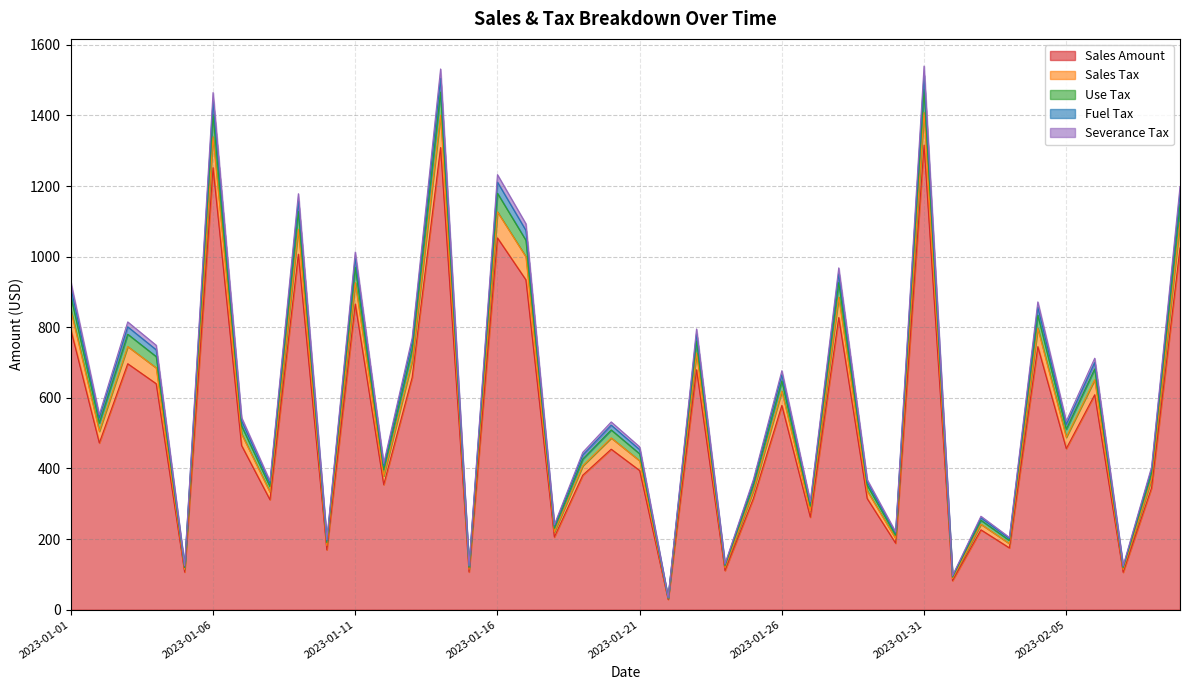

True or false: Fuel Tax and Severance Tax intersect in this chart.

False